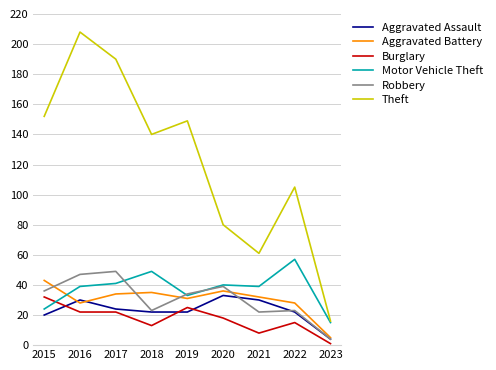

What is the sum of all Burglary values?

156